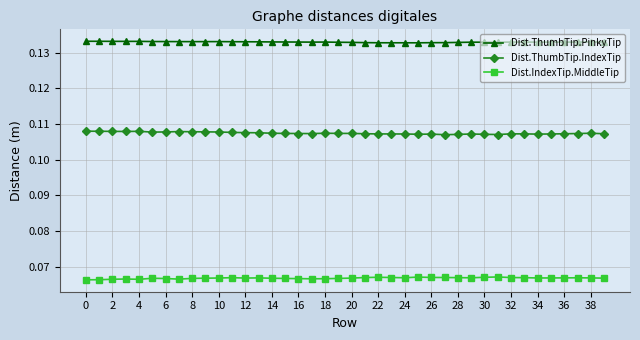

Rank the series by their average value, from highest to lowest.

Dist.ThumbTip.PinkyTip, Dist.ThumbTip.IndexTip, Dist.IndexTip.MiddleTip